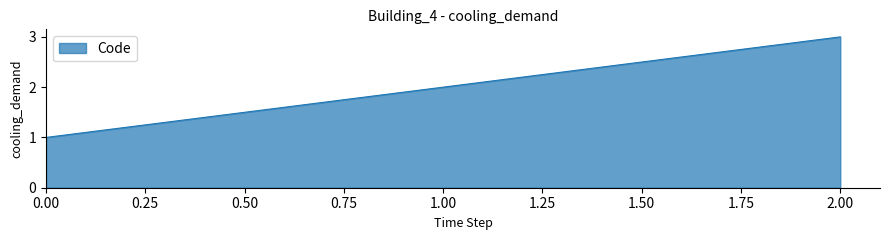

What is the average value?

2